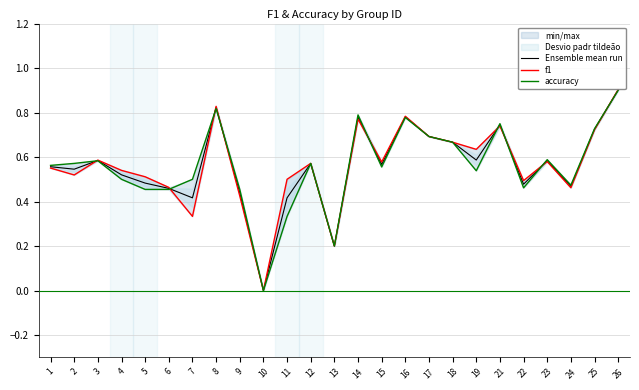

Which category has the highest value in the f1 series?

26